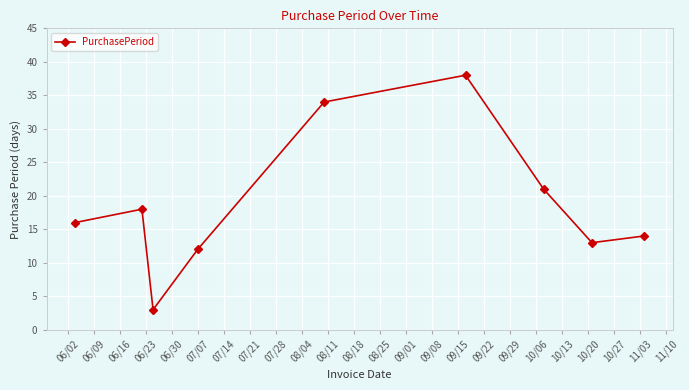

How many points are lower than both their immediate neighbors (excluding endpoints)?

2